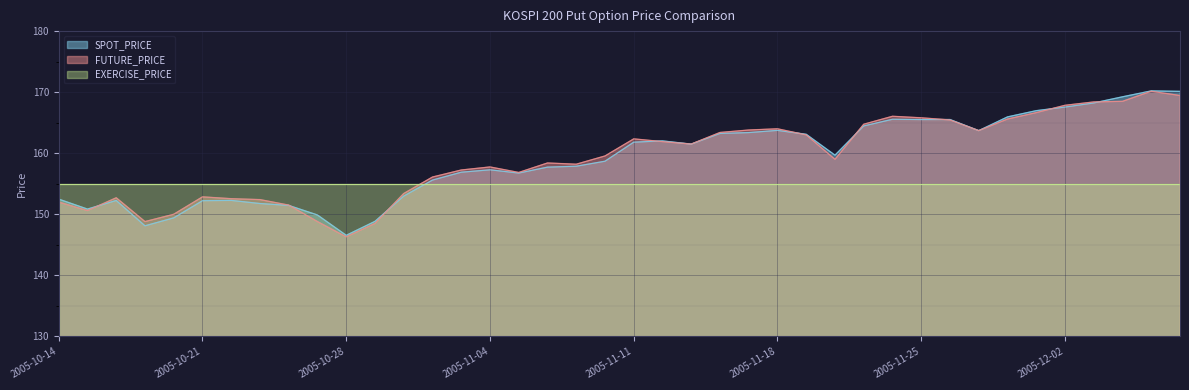

What is the minimum value for SPOT_PRICE?

146.6